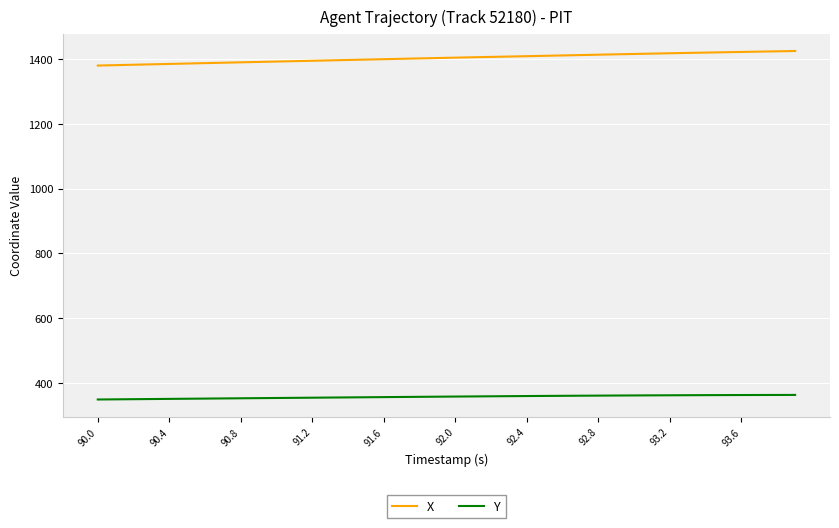

What is the difference between the maximum and minimum values in the X series?

45.0